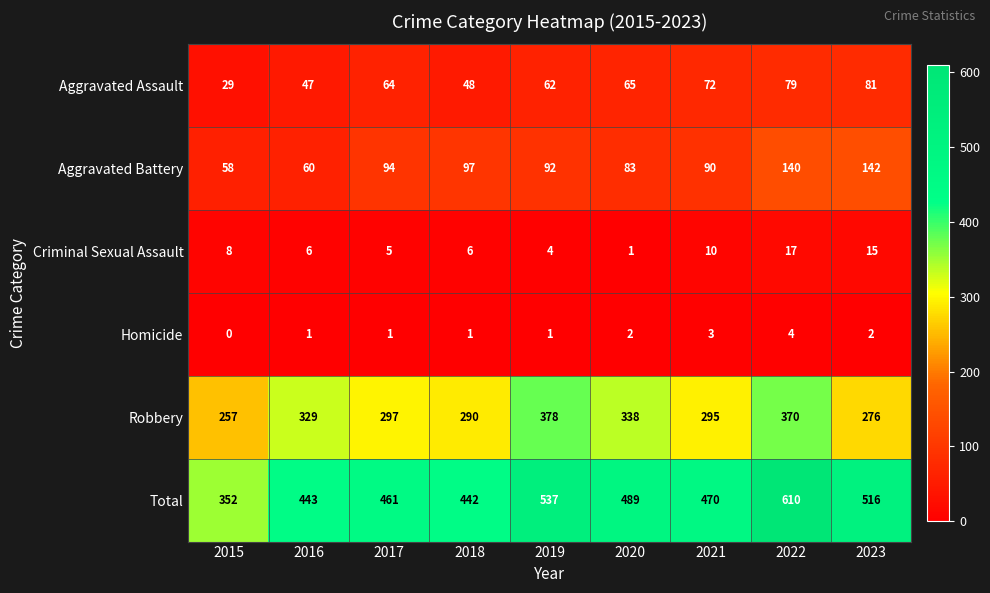

What is the sum of all Criminal Sexual Assault values?

72